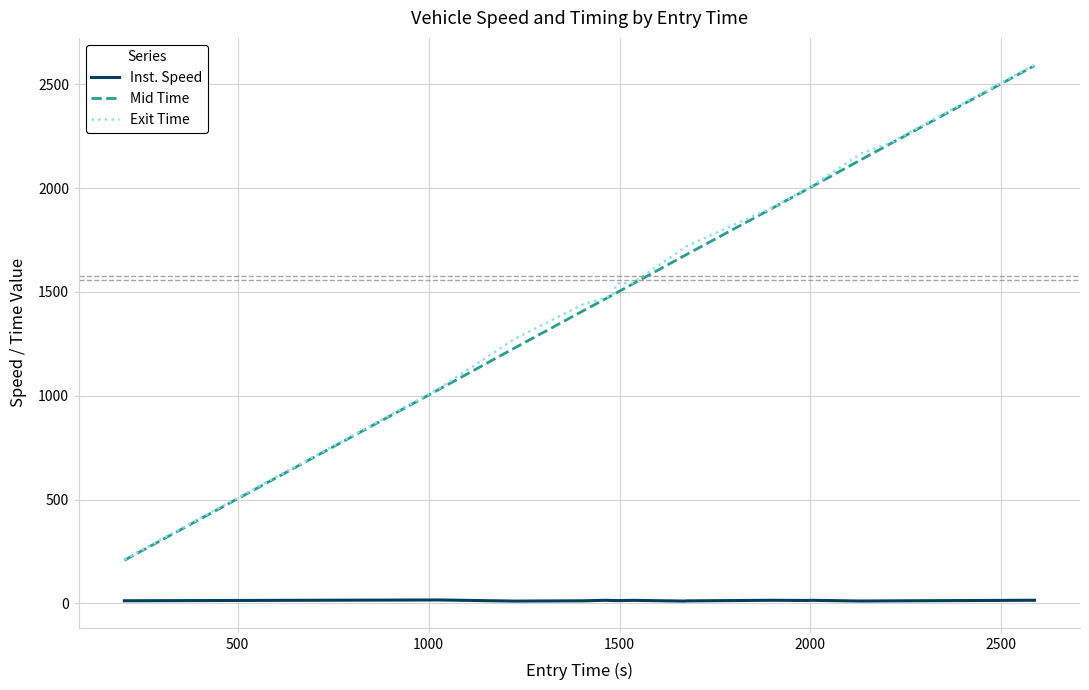

Does the chart have visible grid lines?

Yes